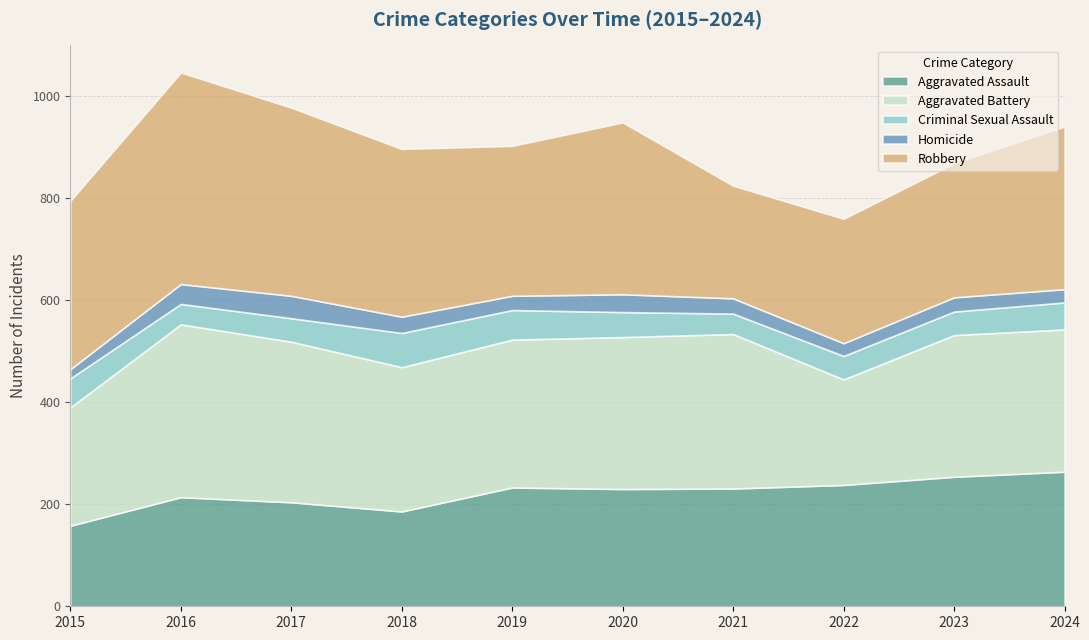

True or false: Homicide and Aggravated Battery cross at least once.

False